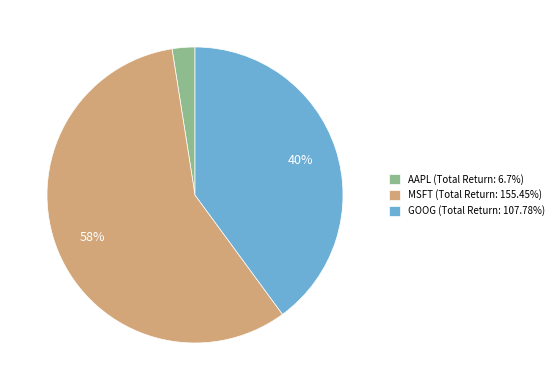

Is there any slice that represents more than half of the pie?

Yes